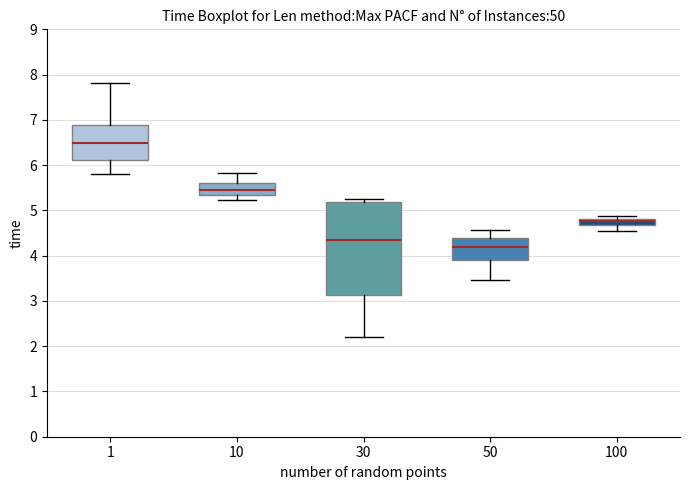

Which box's median line is the highest?

1